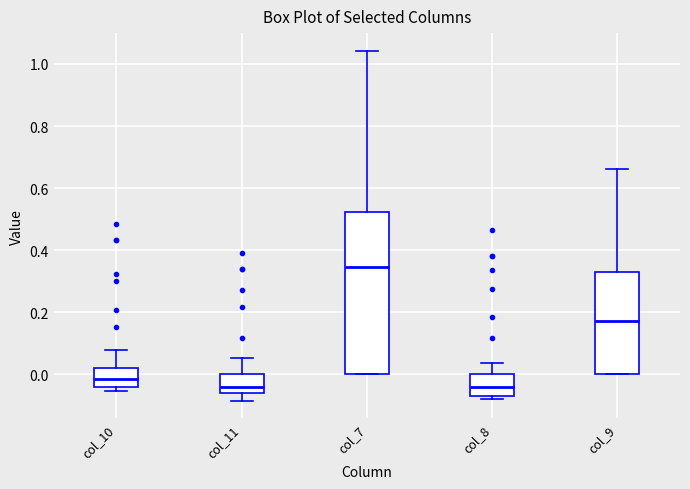

Where does the upper whisker of the box for col_11 end on the y-axis? The values are not printed on the chart, so give them approximately, as read against the axis.

0.06